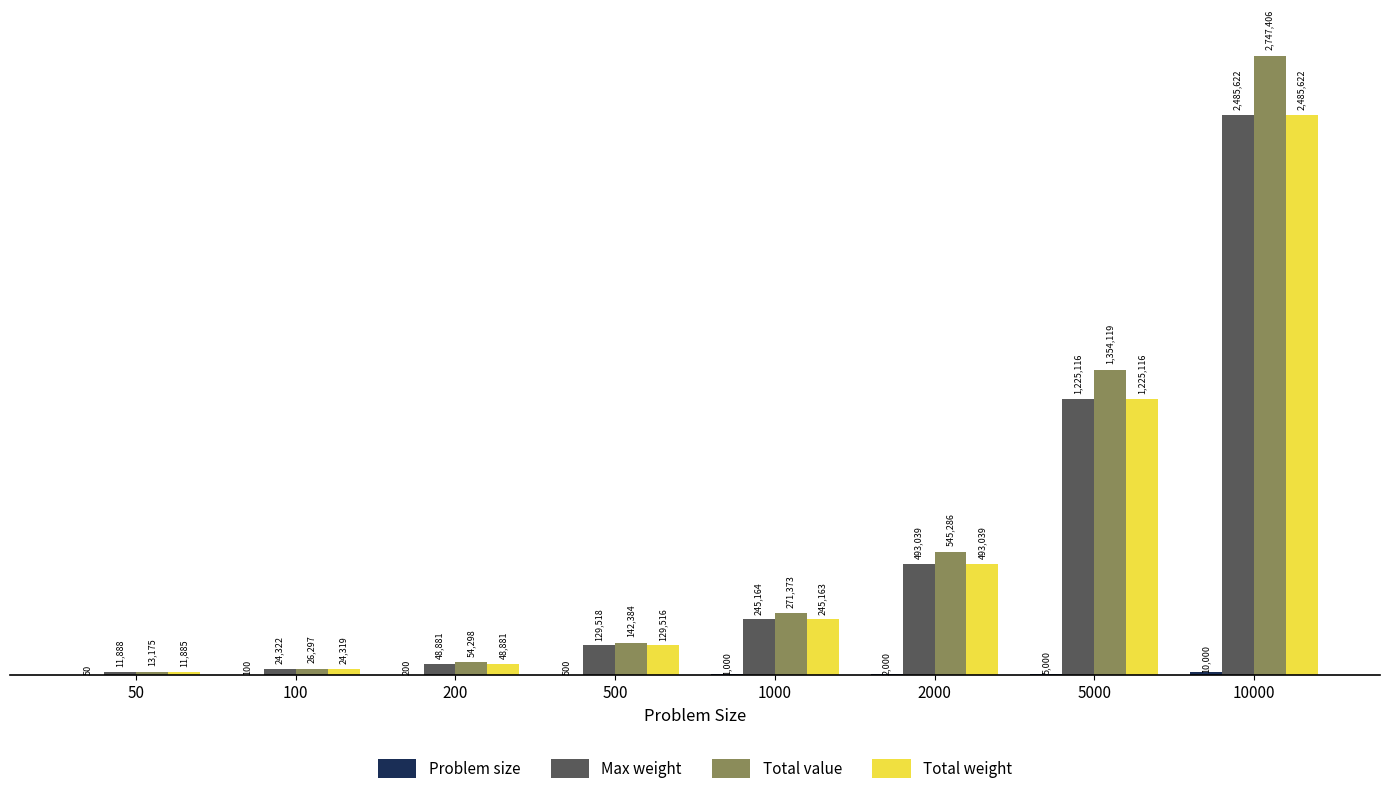

Reading left to right, extract all data points from this chart.

Problem size: 50	100	200	500	1000	2000	5000	10000
Max weight: 11888	24322	48881	129518	245164	493039	1225116	2485622
Total value: 13175	26297	54298	142384	271373	545286	1354119	2747406
Total weight: 11885	24319	48881	129516	245163	493039	1225116	2485622